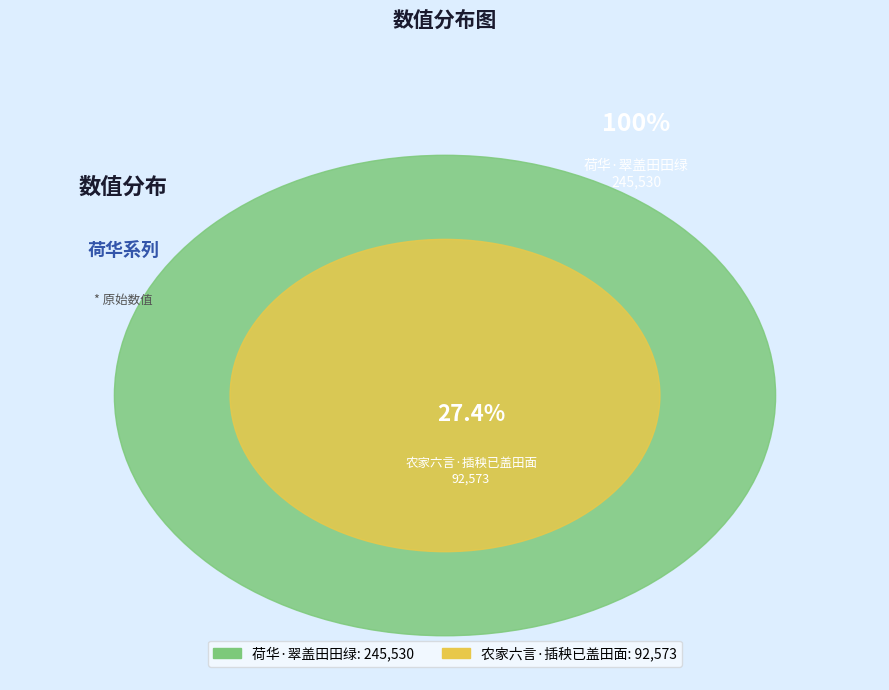

Rank the categories by value from highest to lowest.

荷华·翠盖田田绿, 农家六言·插秧已盖田面